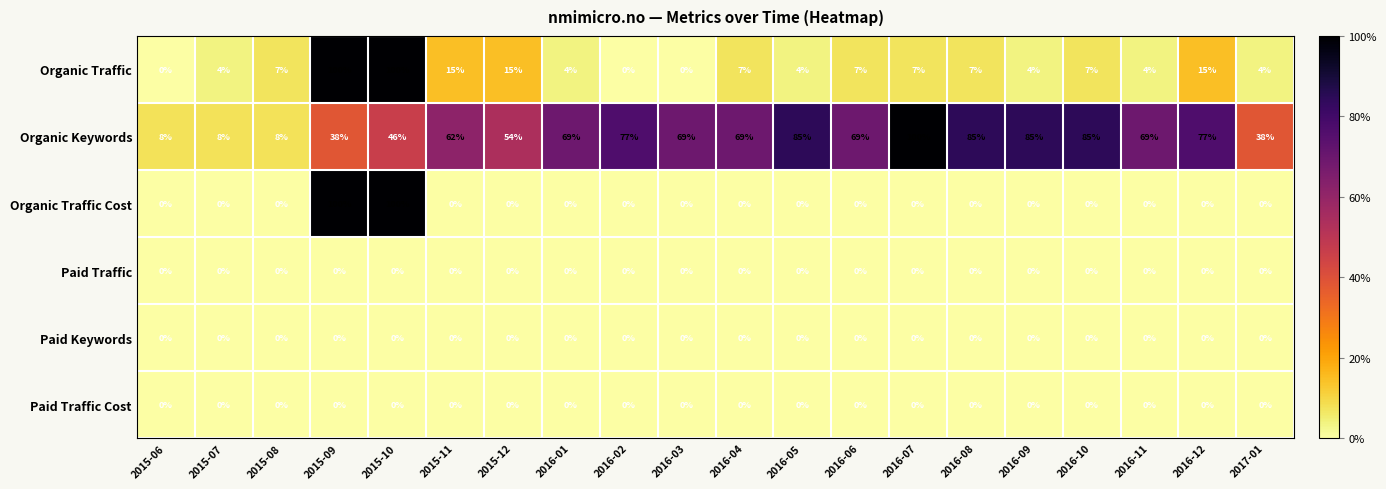

What is the total value across all series at 2016-08?

92